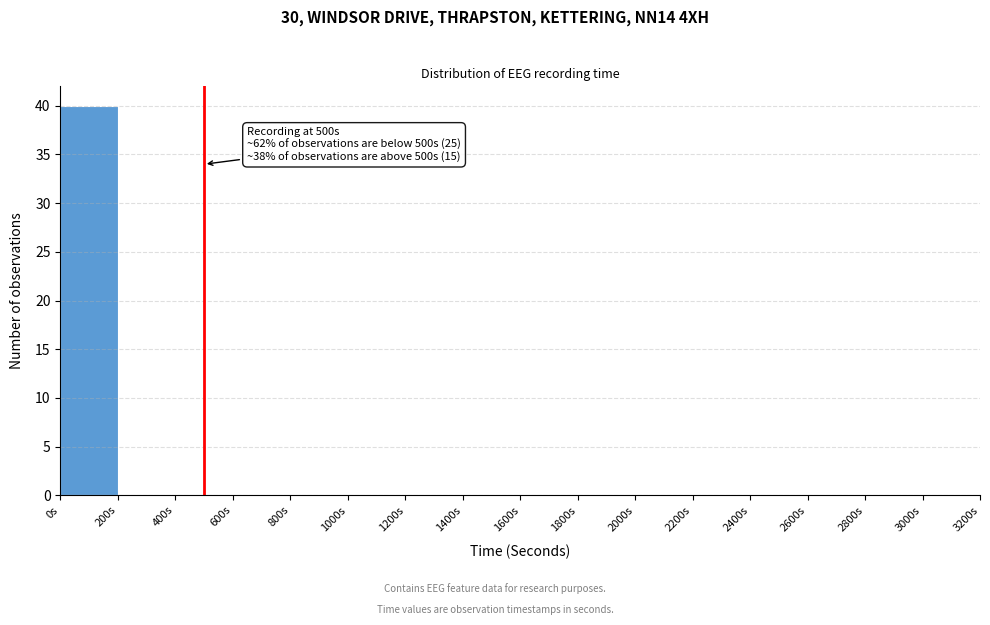

Which range on the x-axis has the tallest bar?

0 to 200